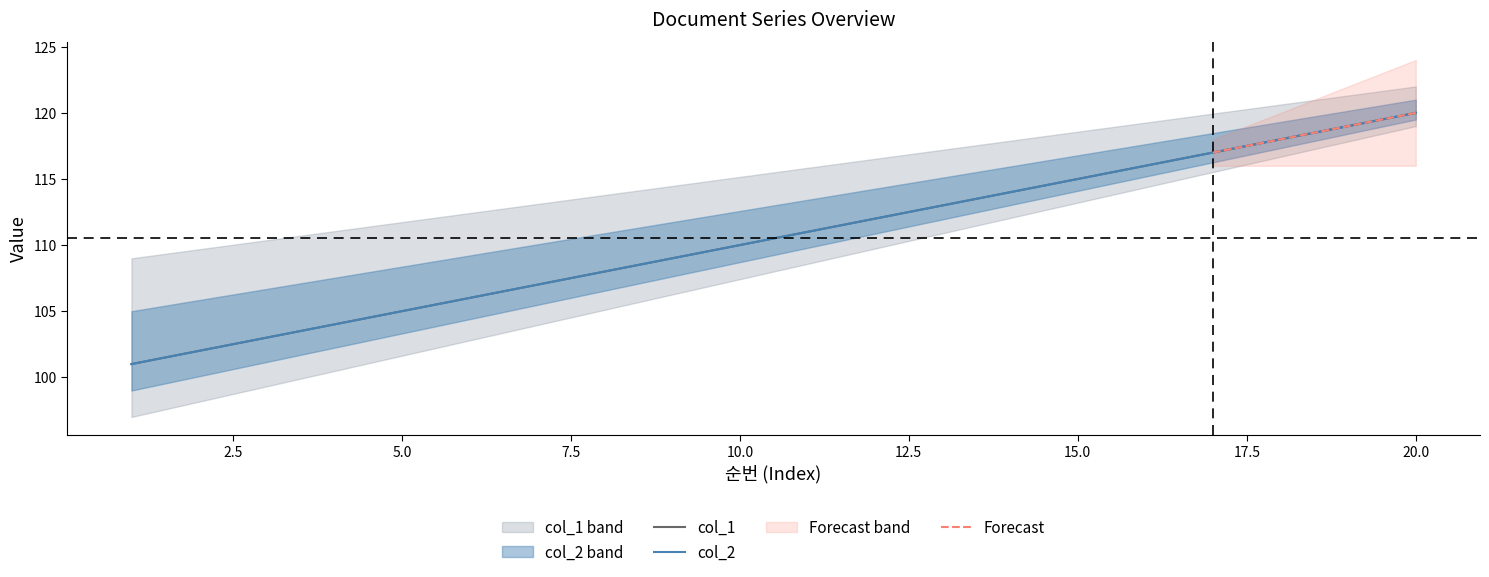

List the series in order of their peak value, highest first.

col_1, col_2